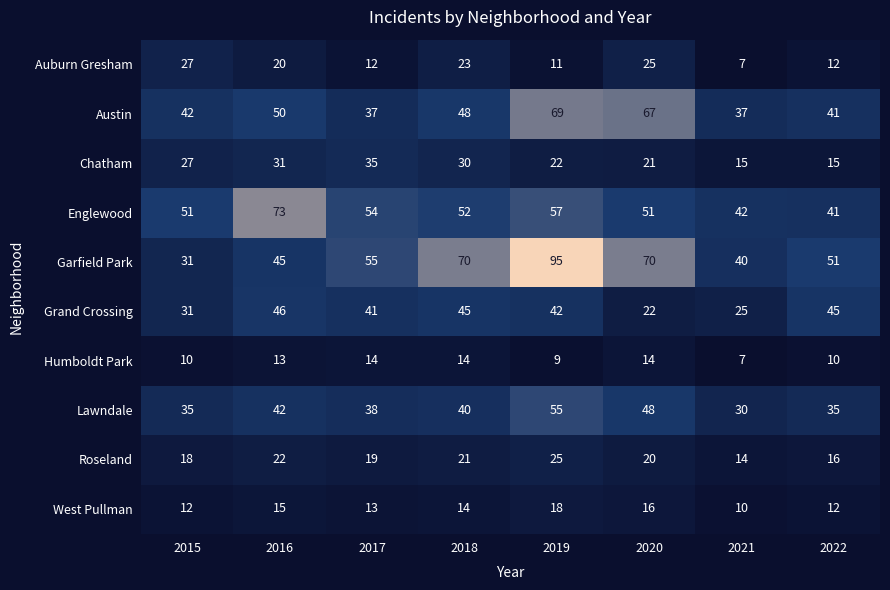

Between 2018 and 2019, which series saw the biggest shift?

Garfield Park